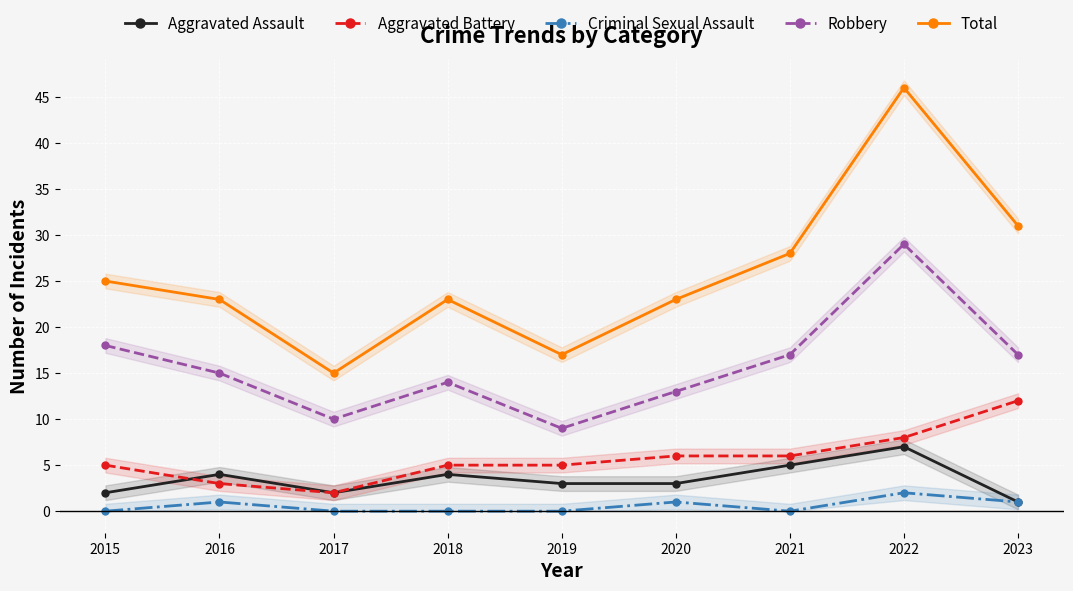

What is the minimum value for Robbery?

9